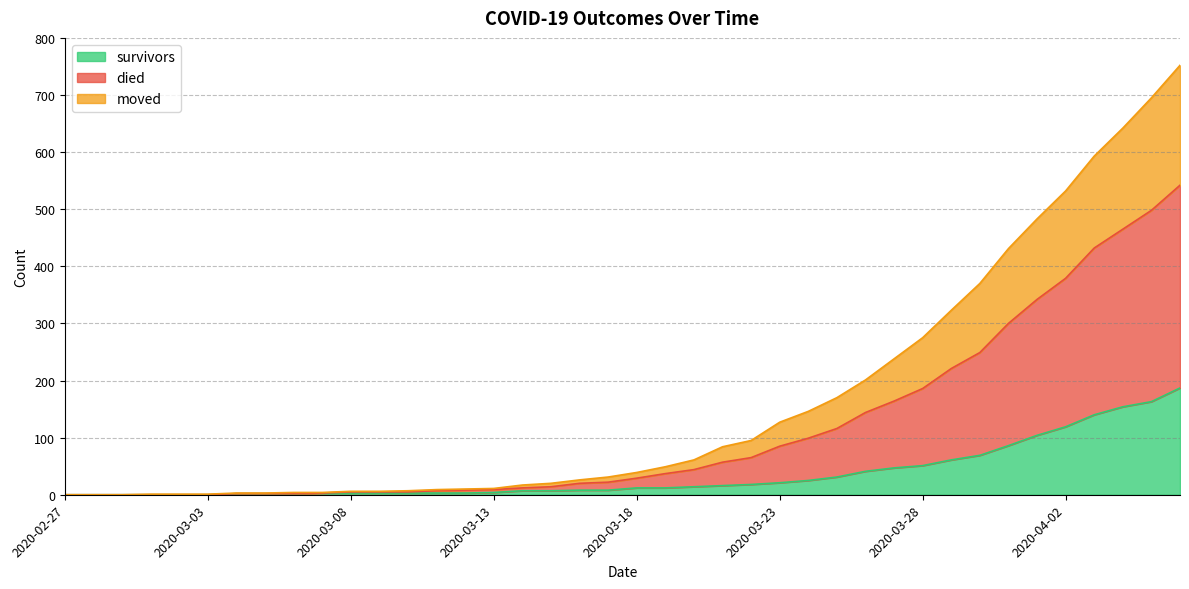

Which has a higher value, 2020-03-07 or 2020-03-19?

2020-03-19